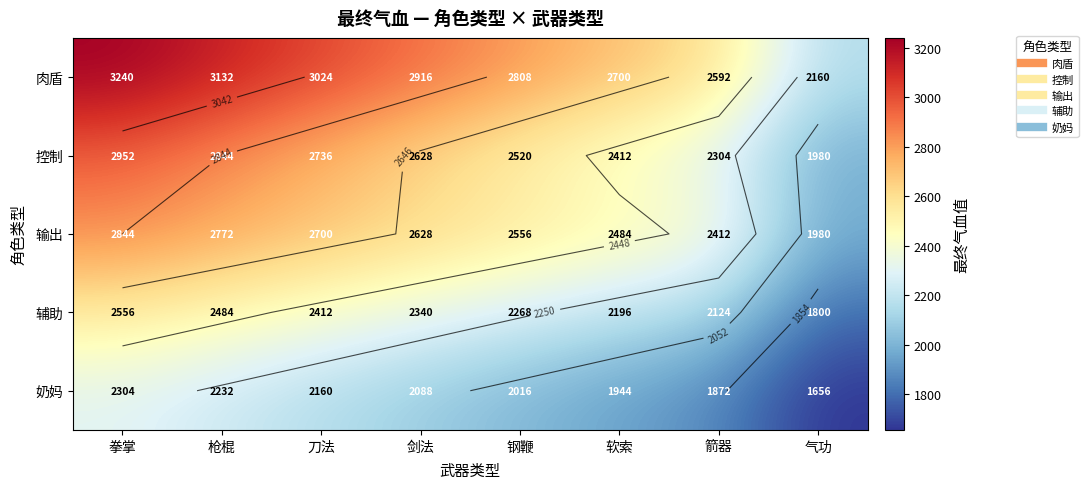

At which category is the sum across all series the highest?

拳掌